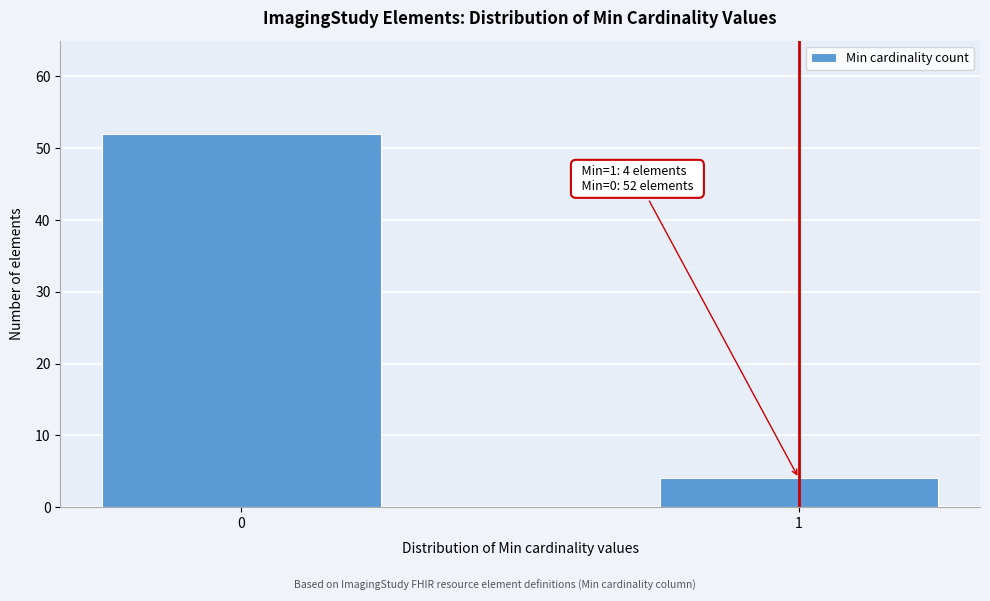

Reading left to right, what are all the values shown in this chart?

0=52	1=4